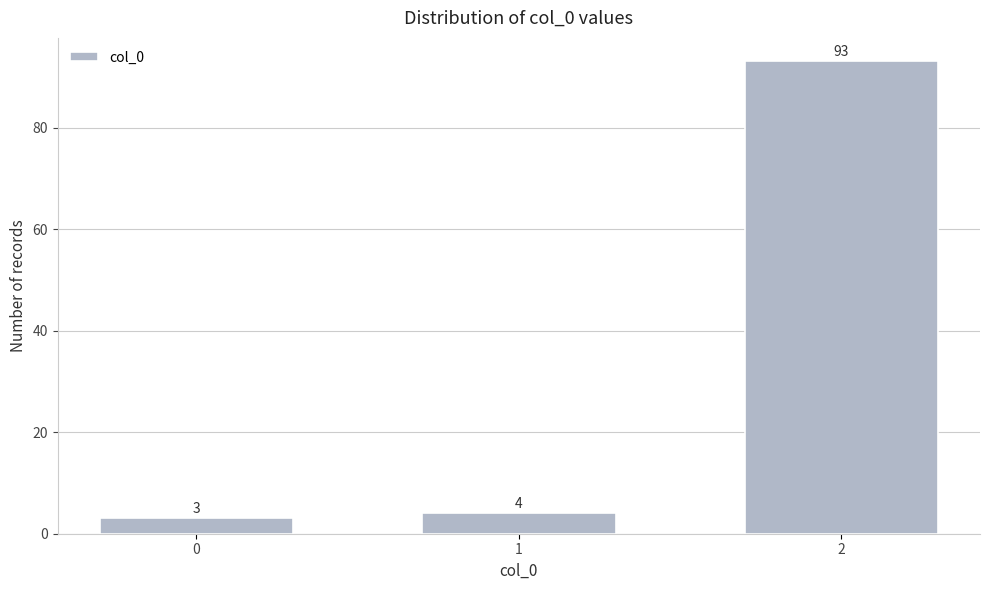

Reading left to right, what are all the values shown in this chart?

3	4	93